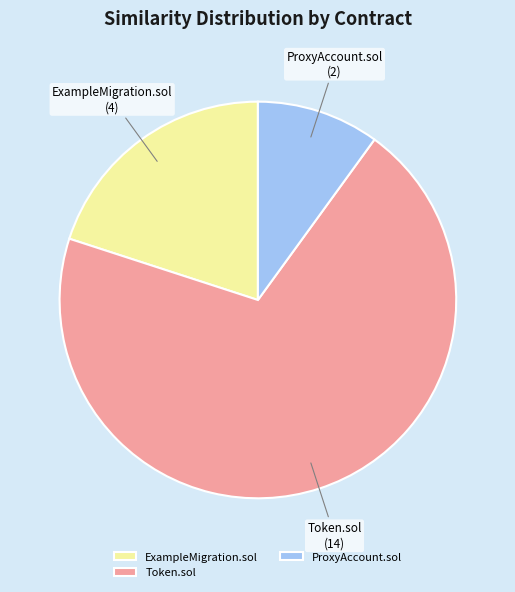

Rank the categories by value from highest to lowest.

Token.sol, ExampleMigration.sol, ProxyAccount.sol